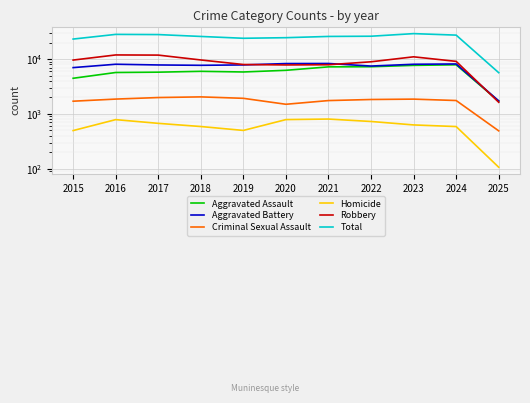

How many interior local valleys does the Robbery series have?

1